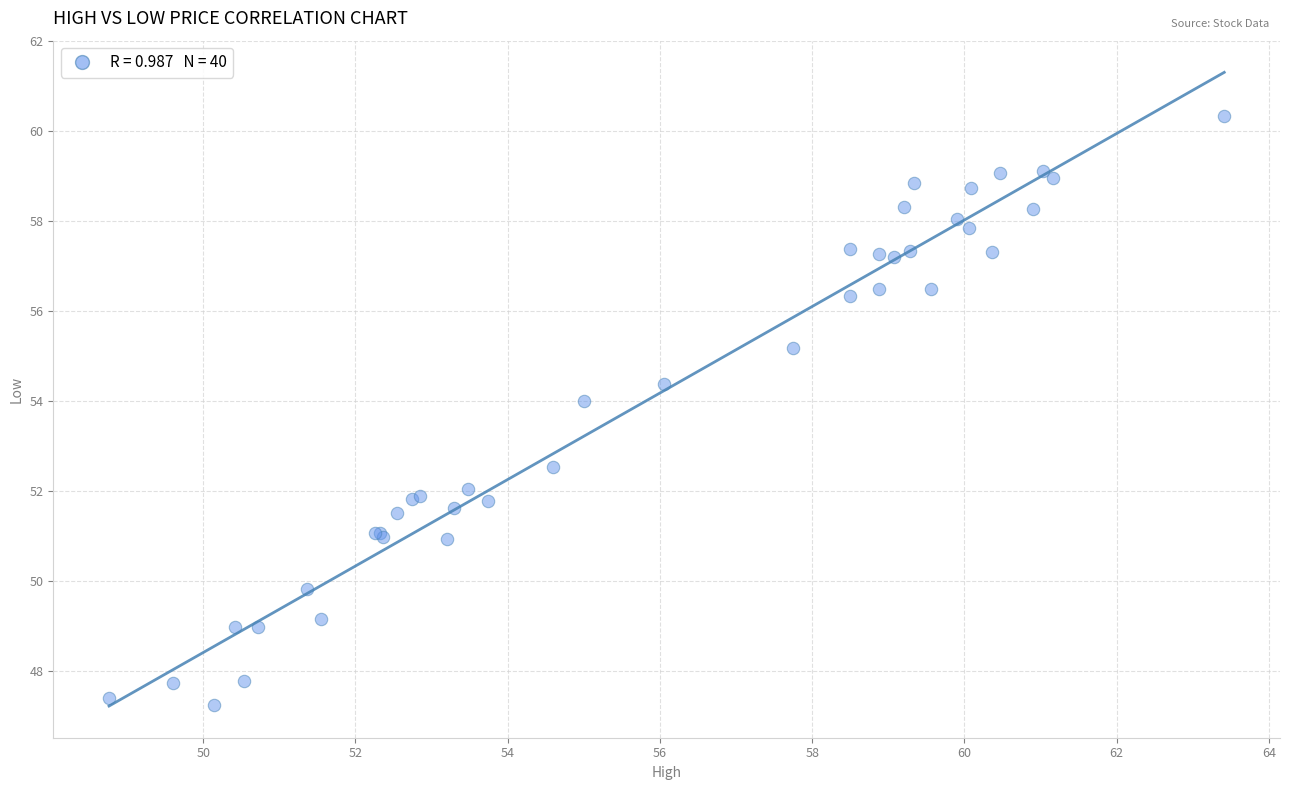

What Y value in the scatter plot is closest to 53?

52.5